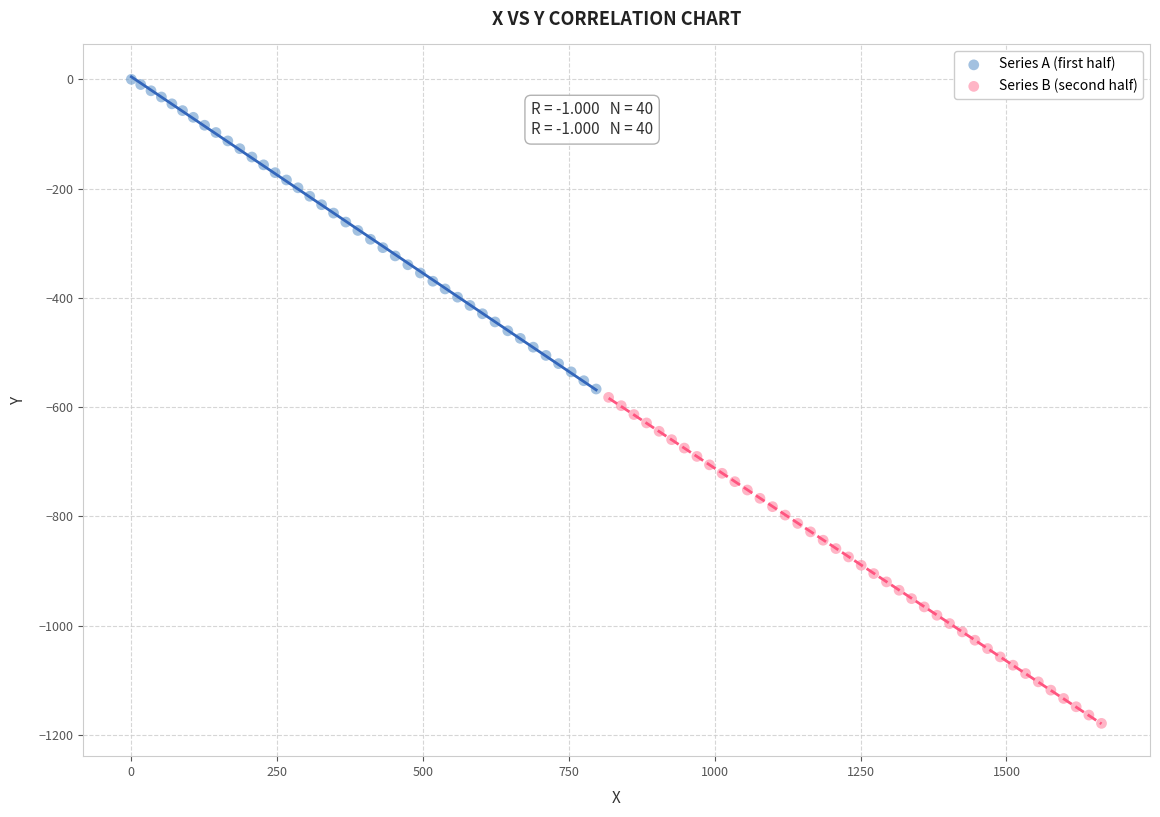

Which series reaches the maximum Y coordinate?

Series A (first half)